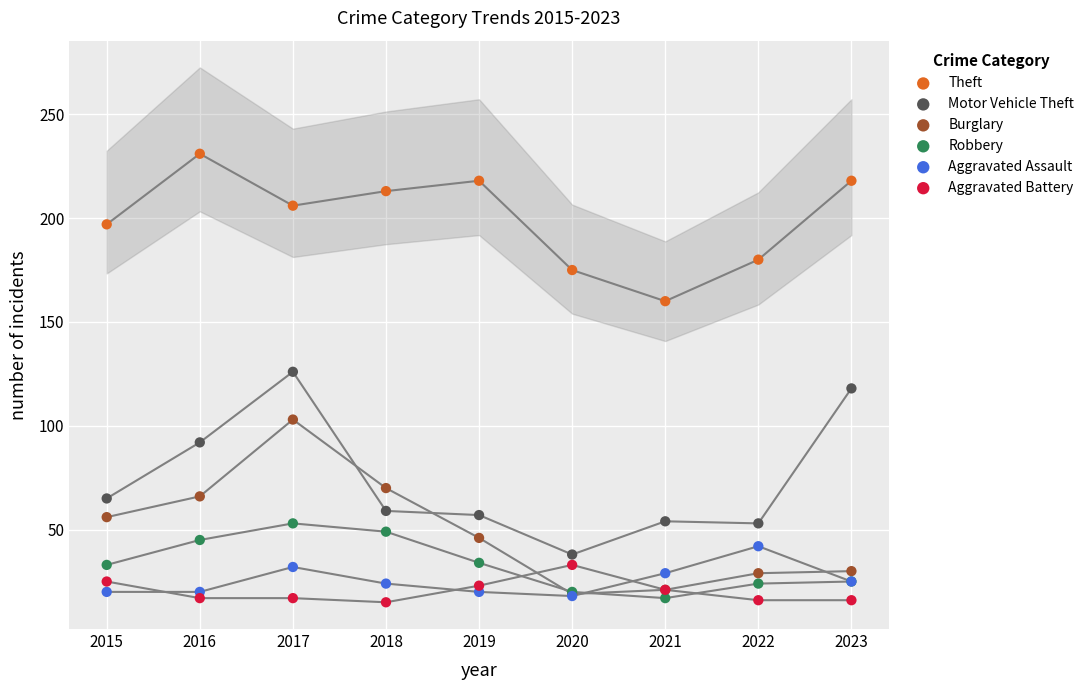

Which series contains the lowest Y value?

Aggravated Battery